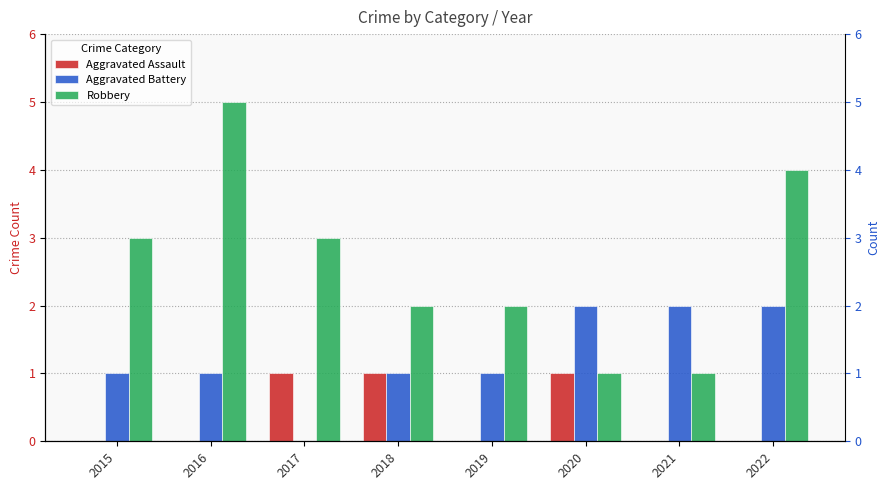

What is the value of the Robbery bar at the 8th from the left?

4